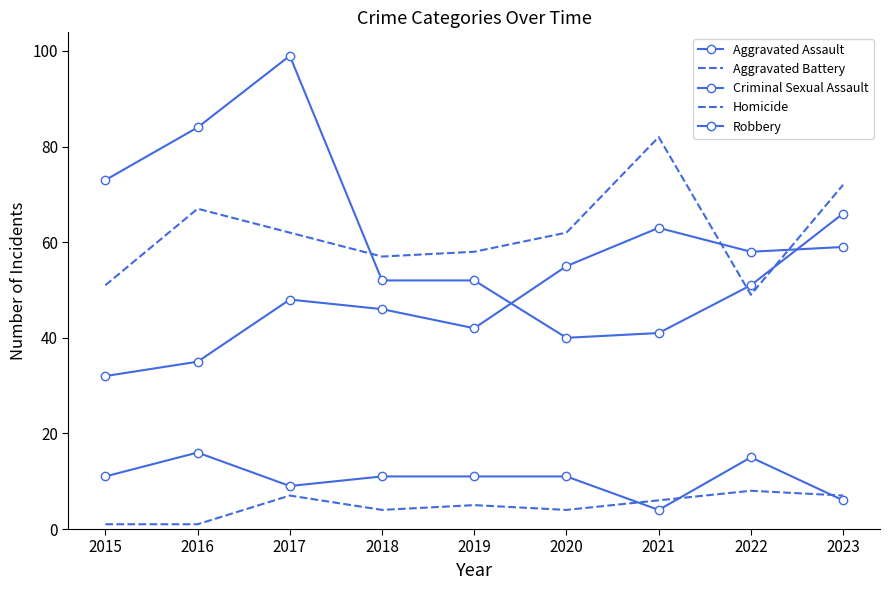

Read the Homicide value at 2022.

8